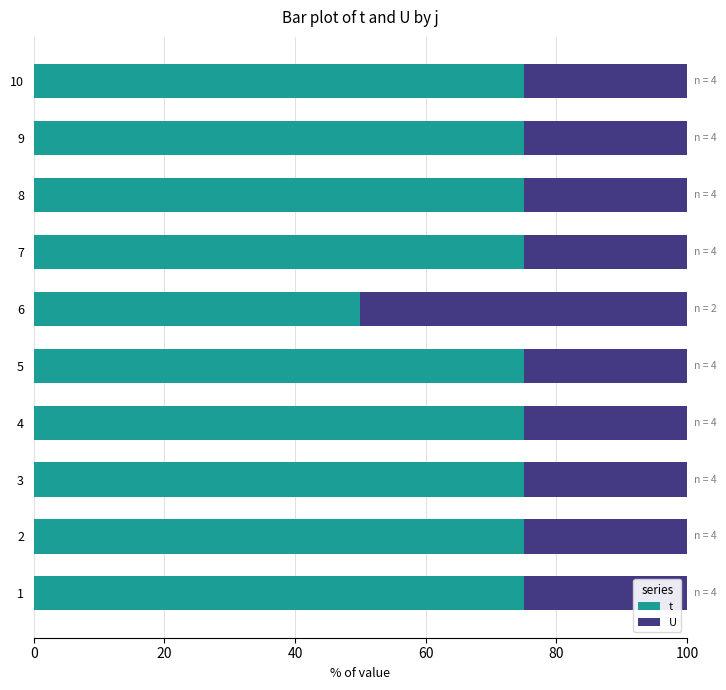

The value of t at 5 is 75. True or false?

True